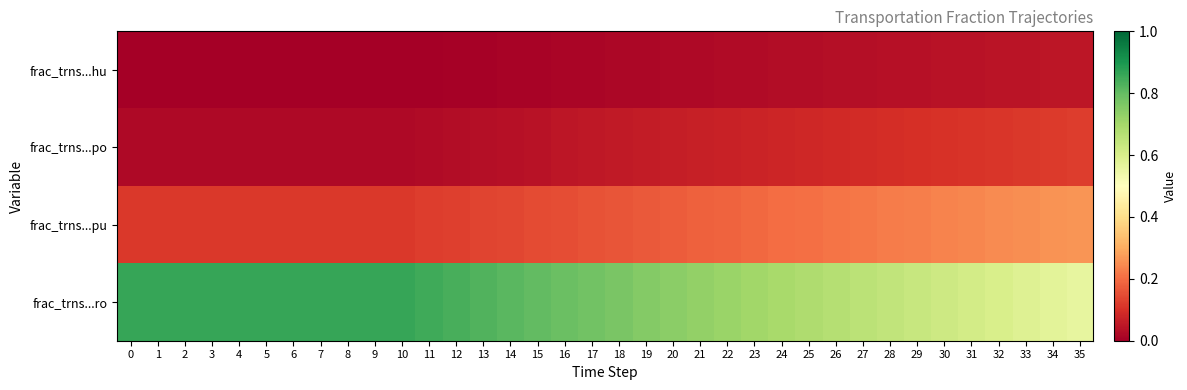

What is the difference between the highest and lowest values at 8?

0.9